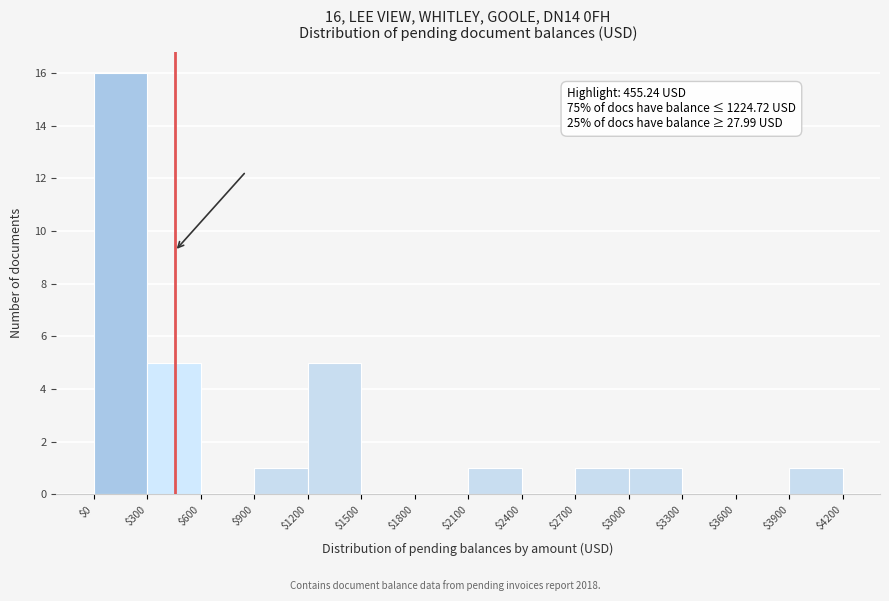

Which range on the x-axis has the tallest bar?

$0 to $300